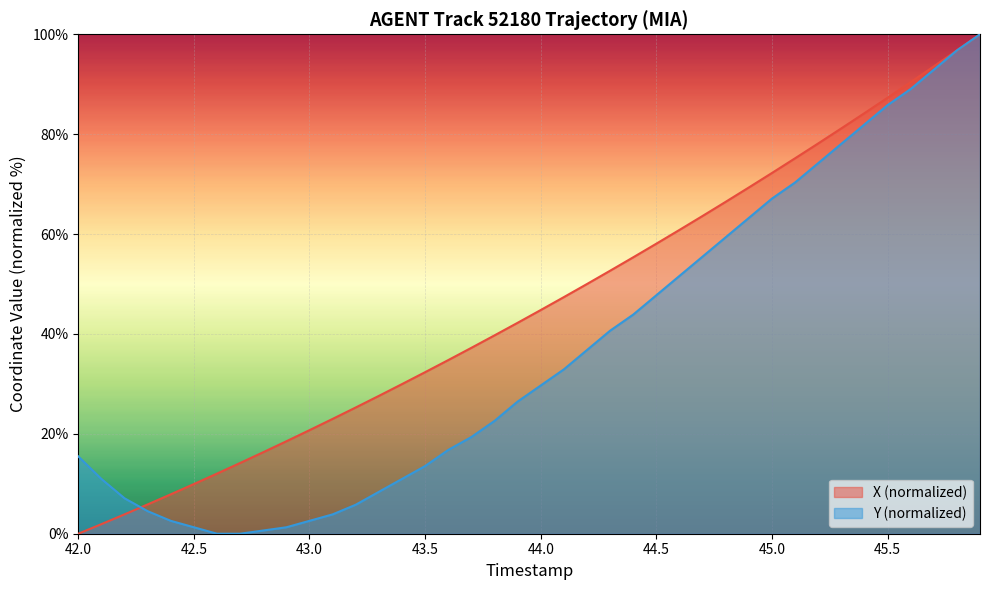

Which series has the largest total across all categories?

X (normalized)